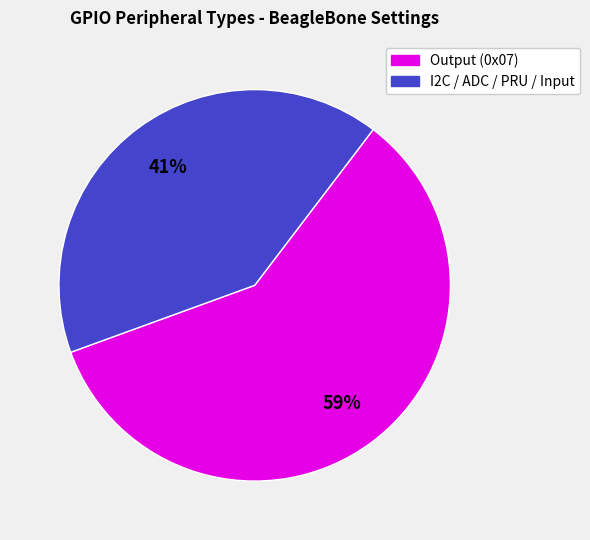

To the nearest percent, what is the average slice percentage?

50%